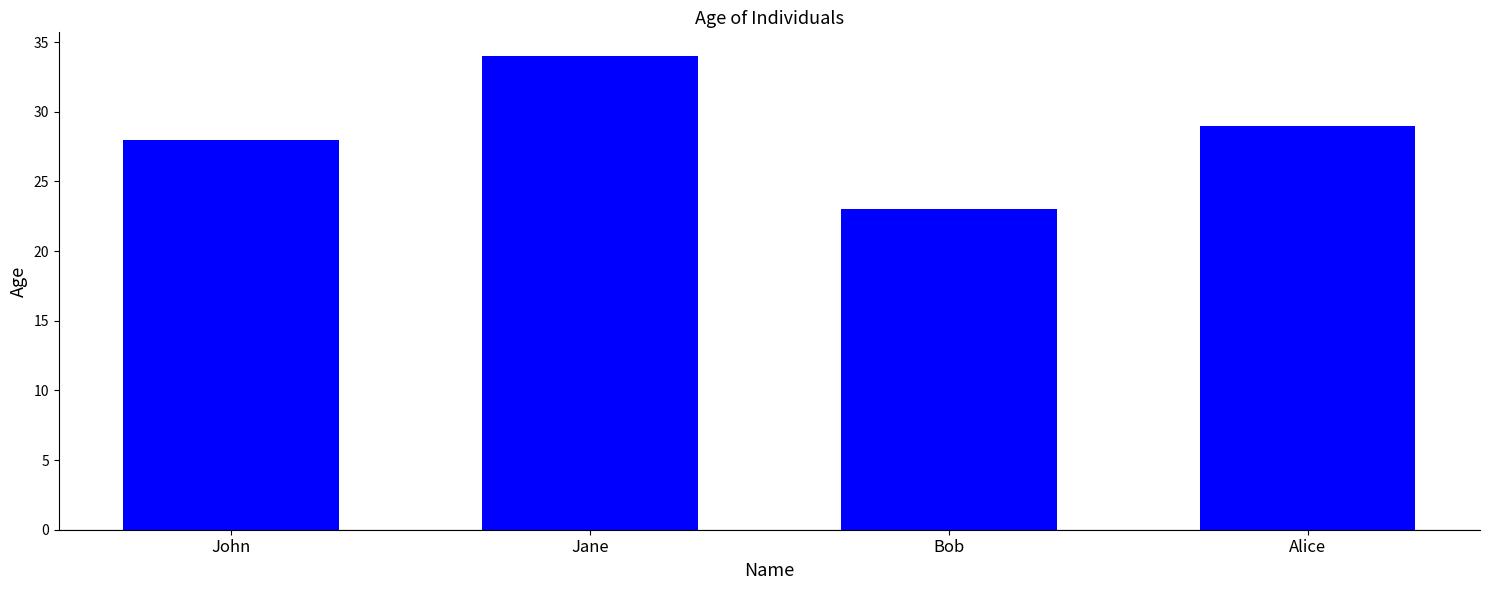

The chart shows a value of 29 at Alice. True or false?

True